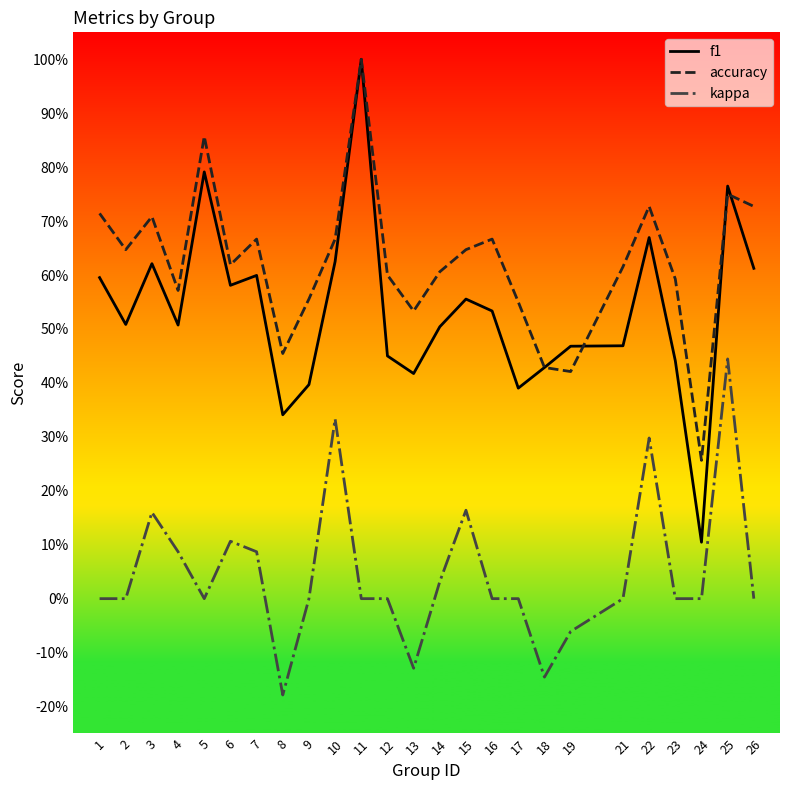

Which has a higher value, 22 or 4?

22